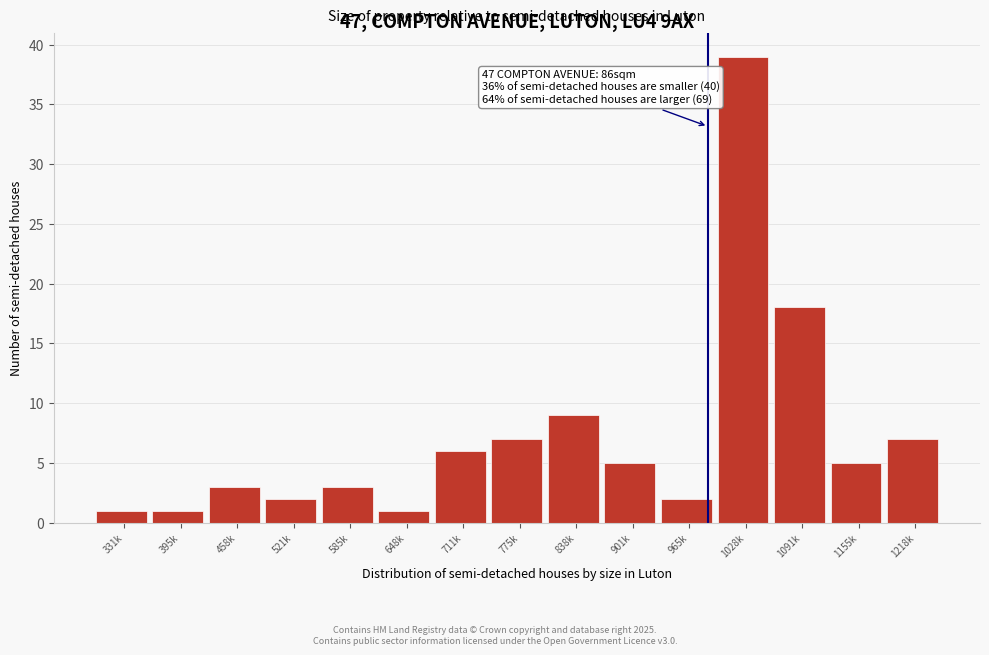

Reading left to right, list all the values displayed in this chart.

331k=1	395k=1	458k=3	521k=2	585k=3	648k=1	711k=6	775k=7	838k=9	901k=5	965k=2	1028k=39	1091k=18	1155k=5	1218k=7